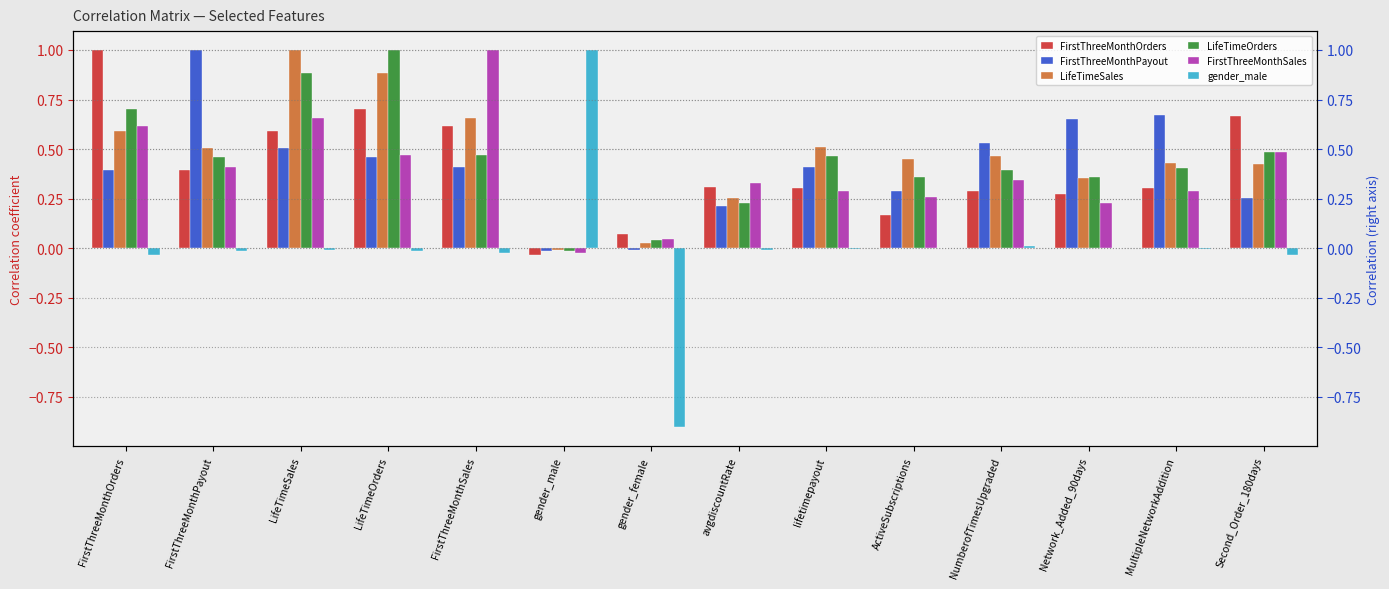

Which series changed the most between LifeTimeOrders and Network_Added_90days?

LifeTimeOrders